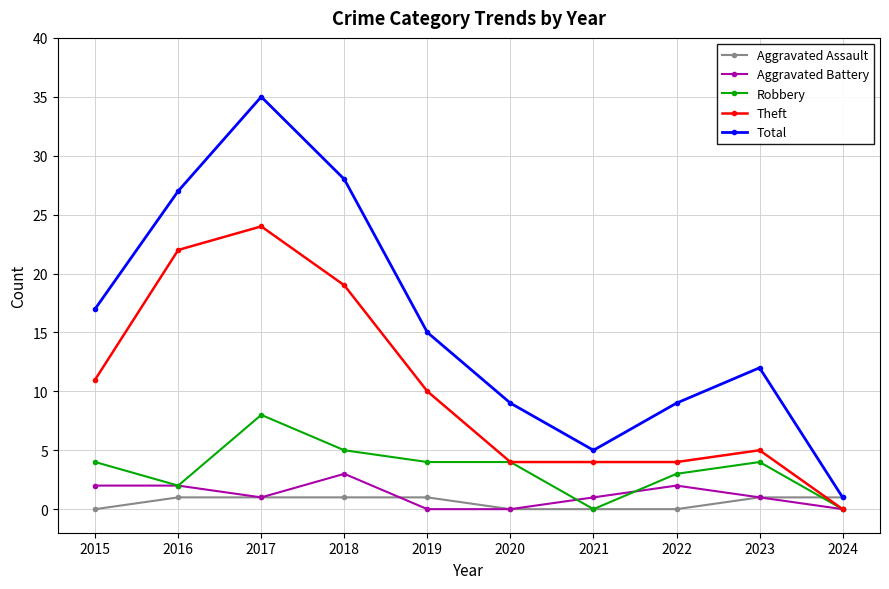

Which label corresponds to the largest value in the chart?

2017